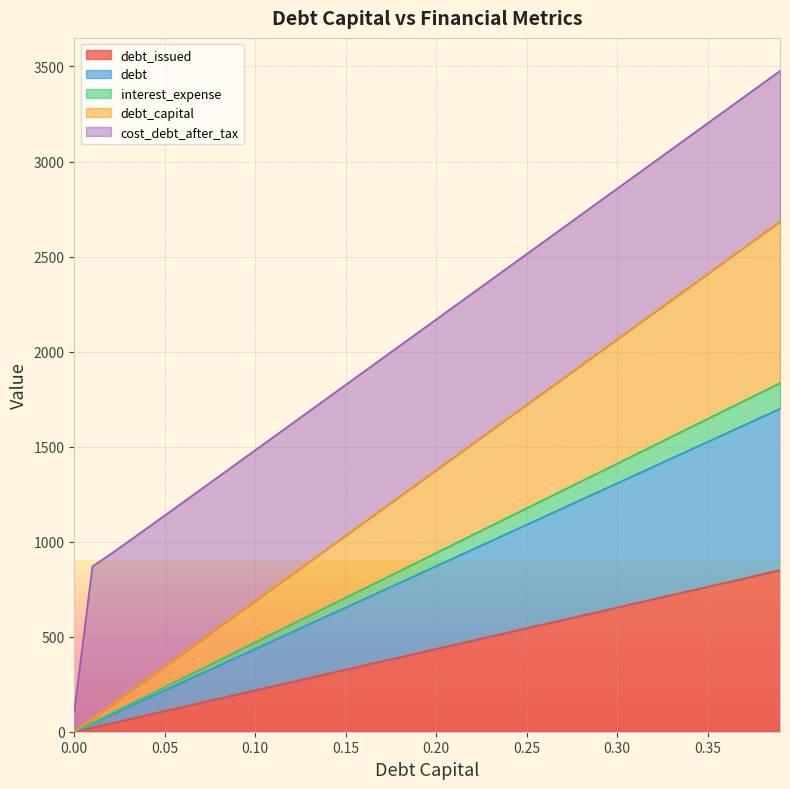

At which category is the sum across all series the highest?

0.39